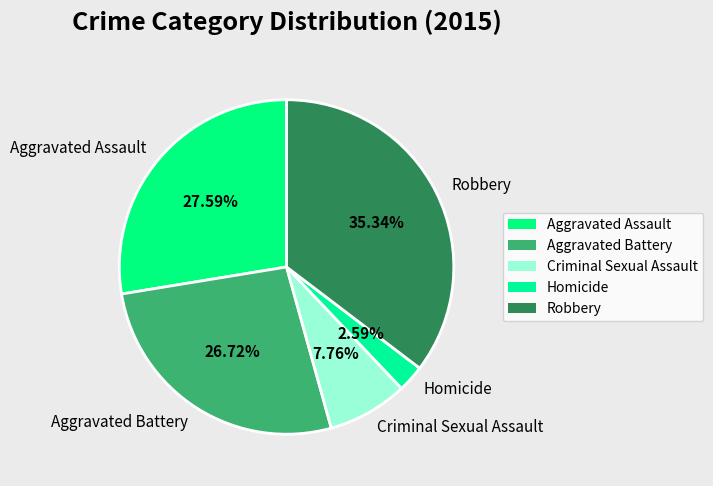

To the nearest percent, what is the difference between the Aggravated Assault and Aggravated Battery slice percentages?

1%